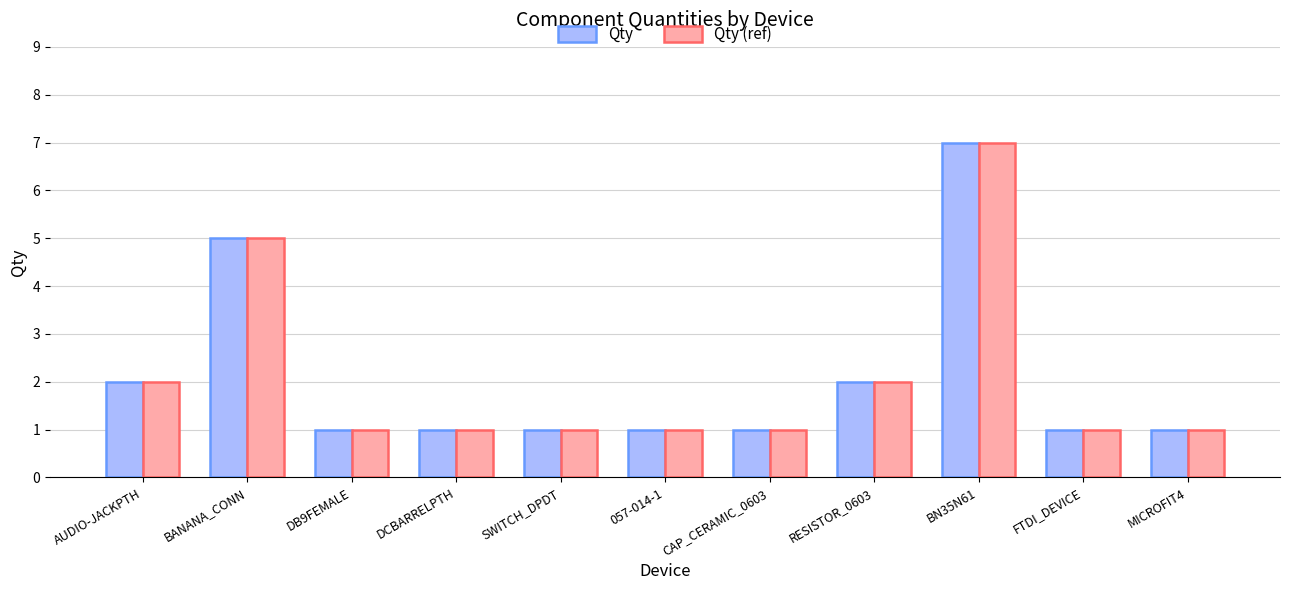

What is the total value across all series at AUDIO-JACKPTH?

4